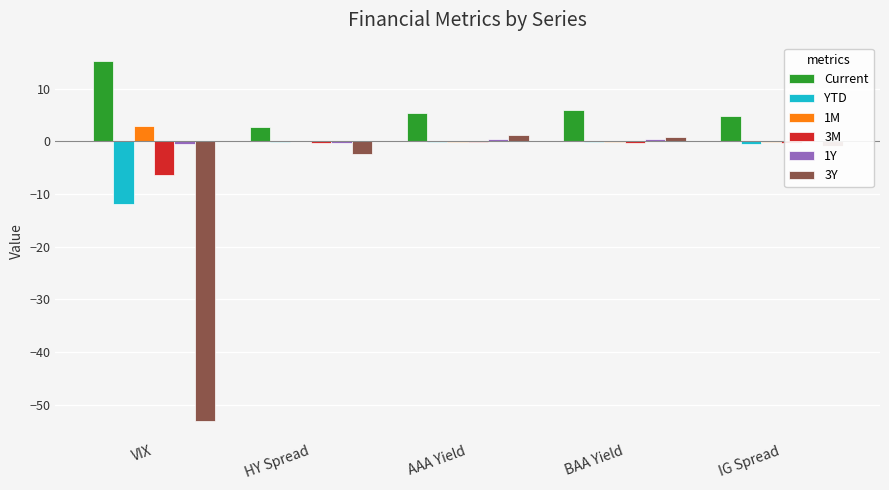

What is the maximum value shown in the chart?

15.3